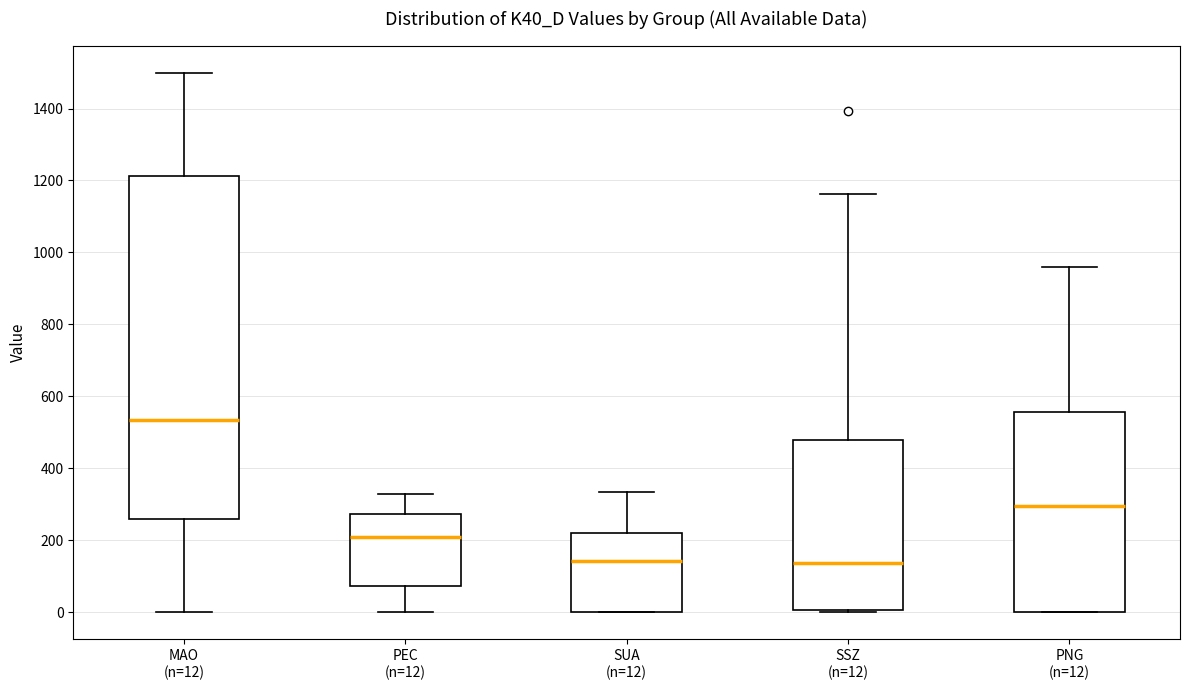

Comparing the boxes themselves (not the whiskers), which one is the tallest?

MAO (n=12)